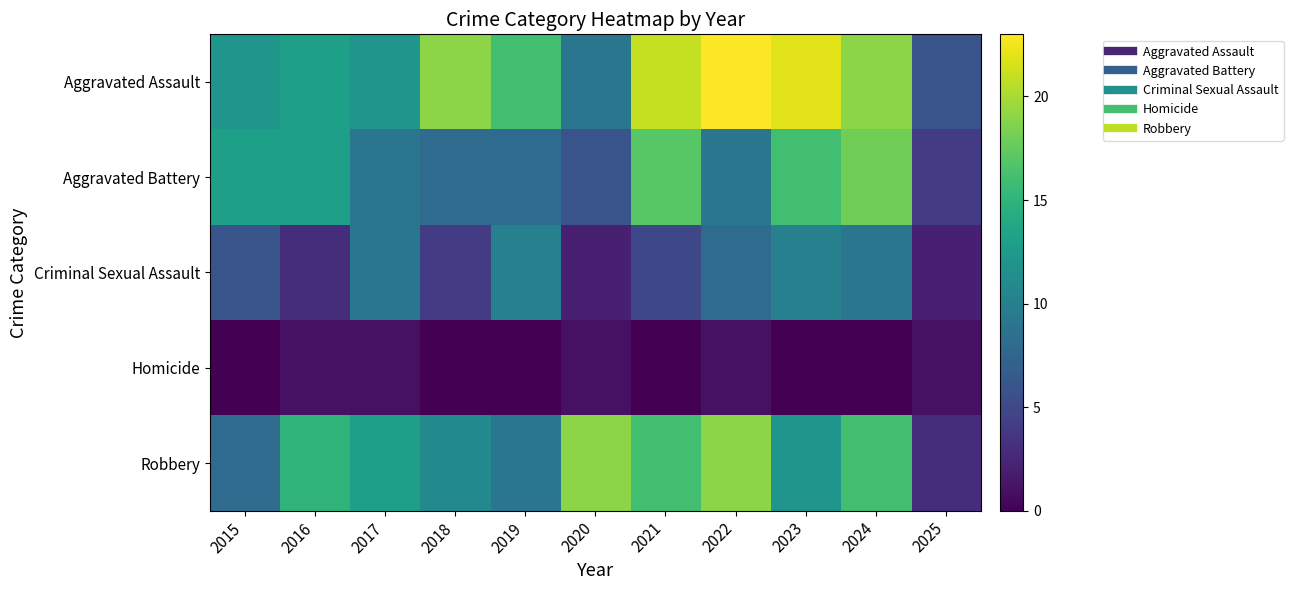

Which series has the widest spread of values?

Aggravated Assault